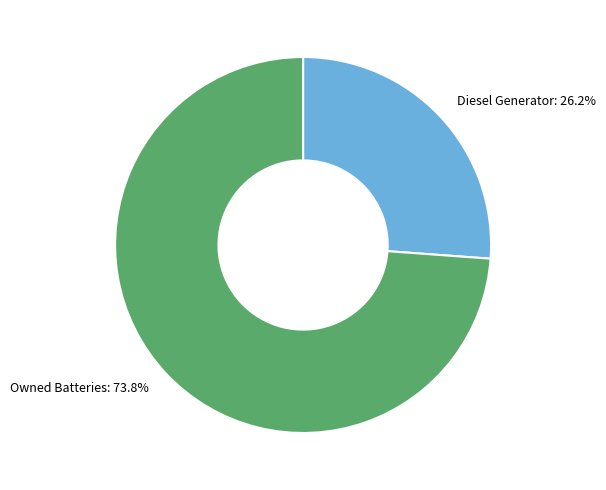

Combined, do Owned Batteries and Diesel Generator account for over 50%?

Yes